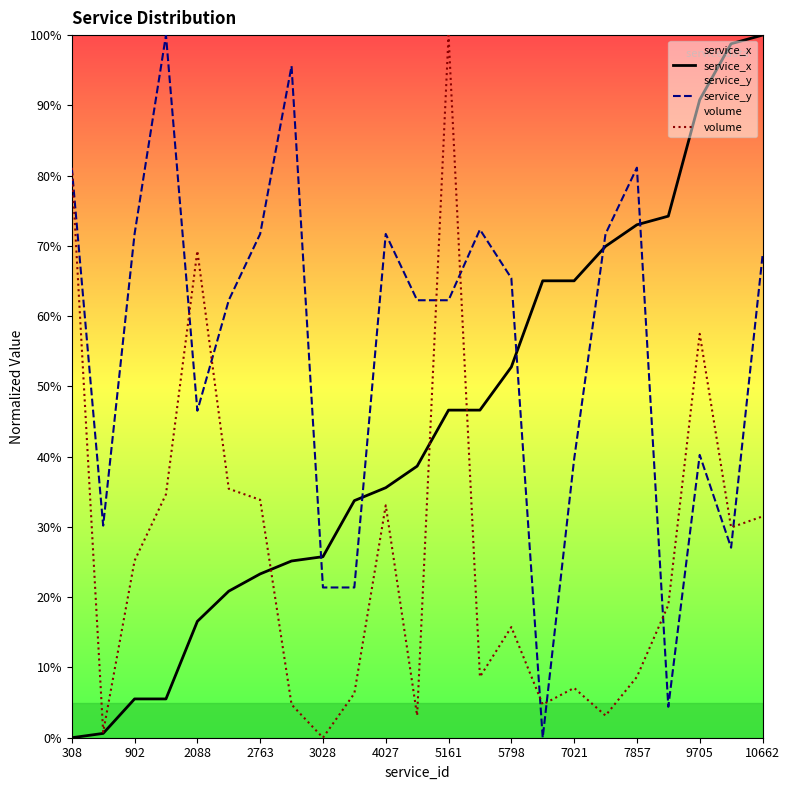

At which label does service_y first exceed 62?

308